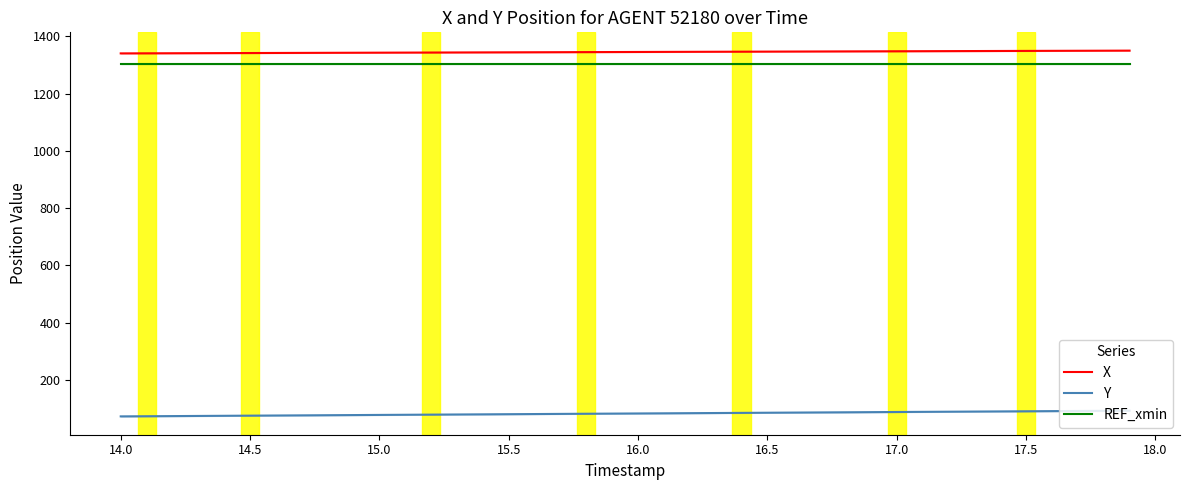

Is it true that REF_xmin equals 1301.8 at 17.5?

True